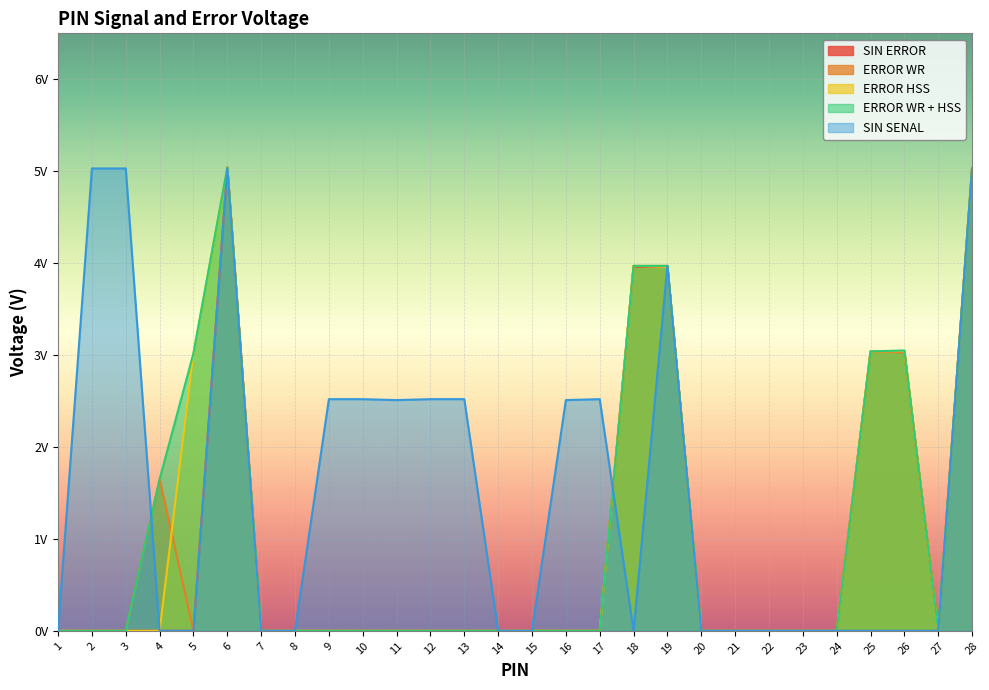

How many data points does each series have?

28